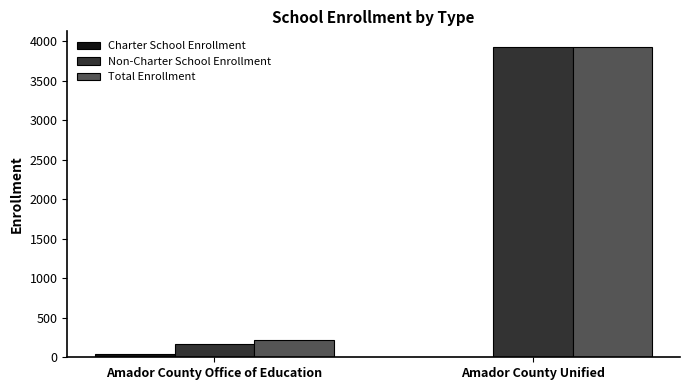

What is the maximum value shown in the chart?

3926